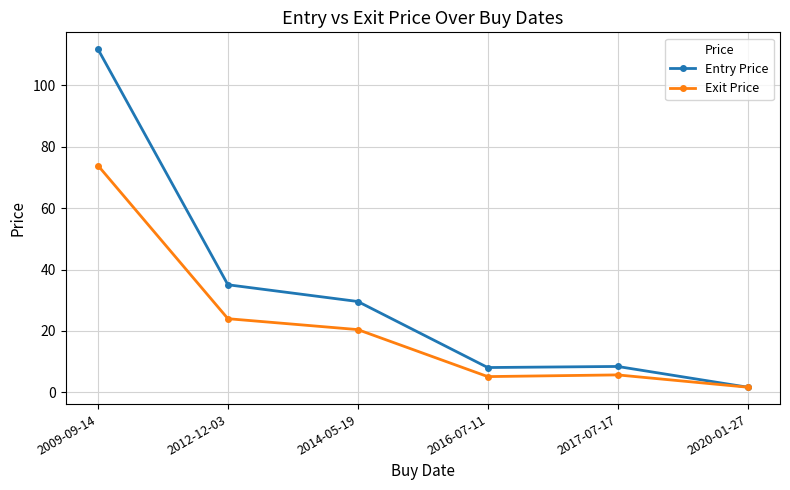

The Exit Price series shows 20.4 at 2014-05-19. True or false?

True